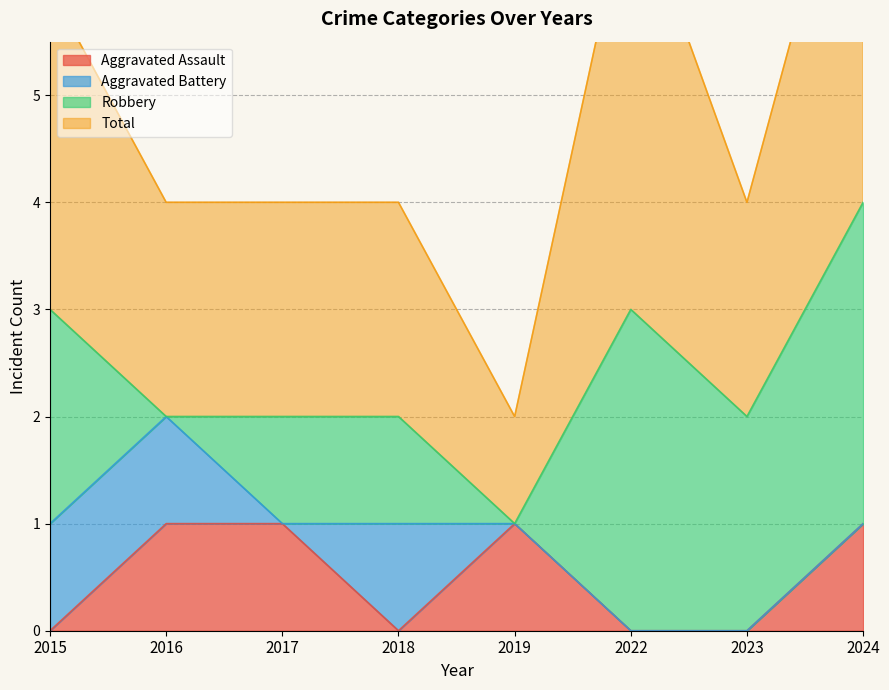

Between 2024 and 2015, which is larger?

2024